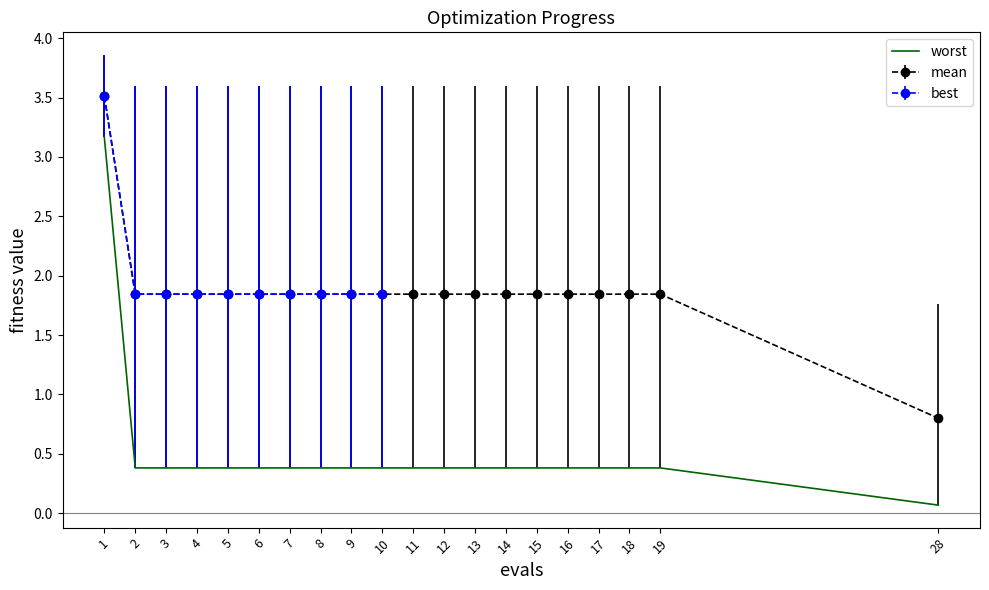

List the labels in order of value, smallest first.

28, 2, 3, 4, 5, 6, 7, 8, 9, 10, 11, 12, 13, 14, 15, 16, 17, 18, 19, 1